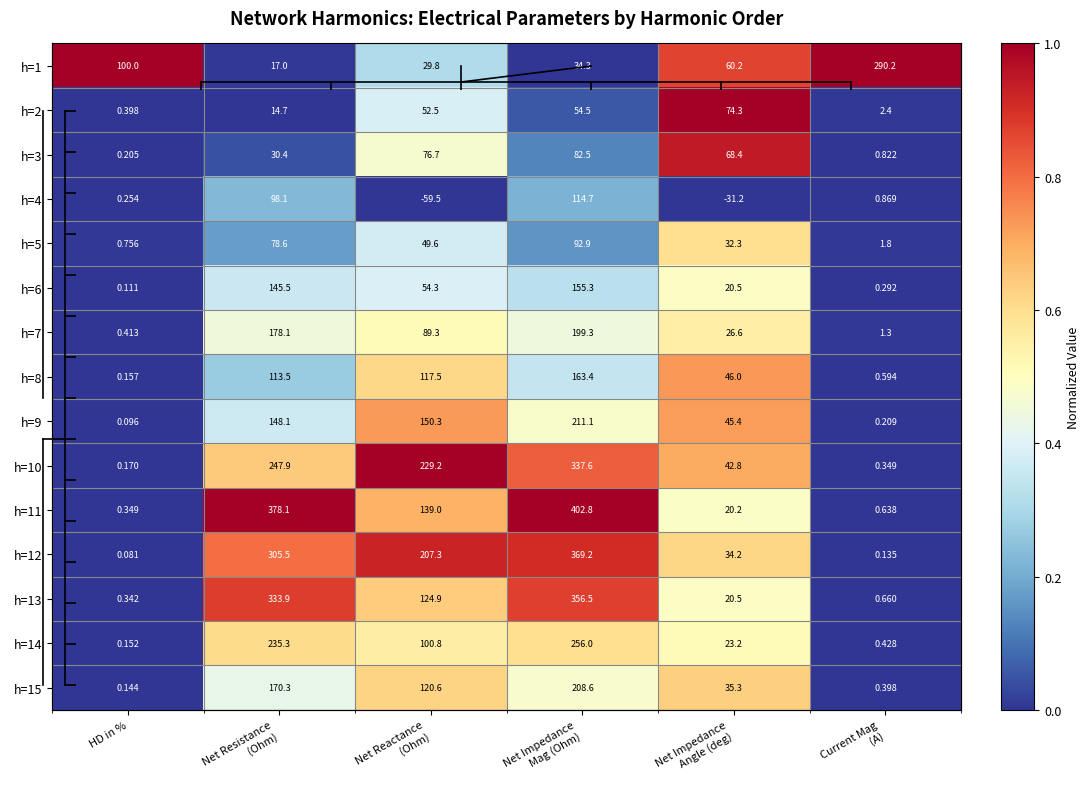

Is the value of h=3 at Current Mag (A) greater than the value of h=12 at Net Impedance Angle (deg)?

No